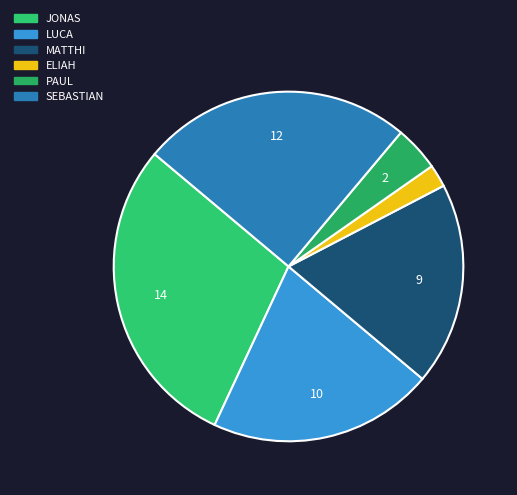

Which slice is the largest?

JONAS